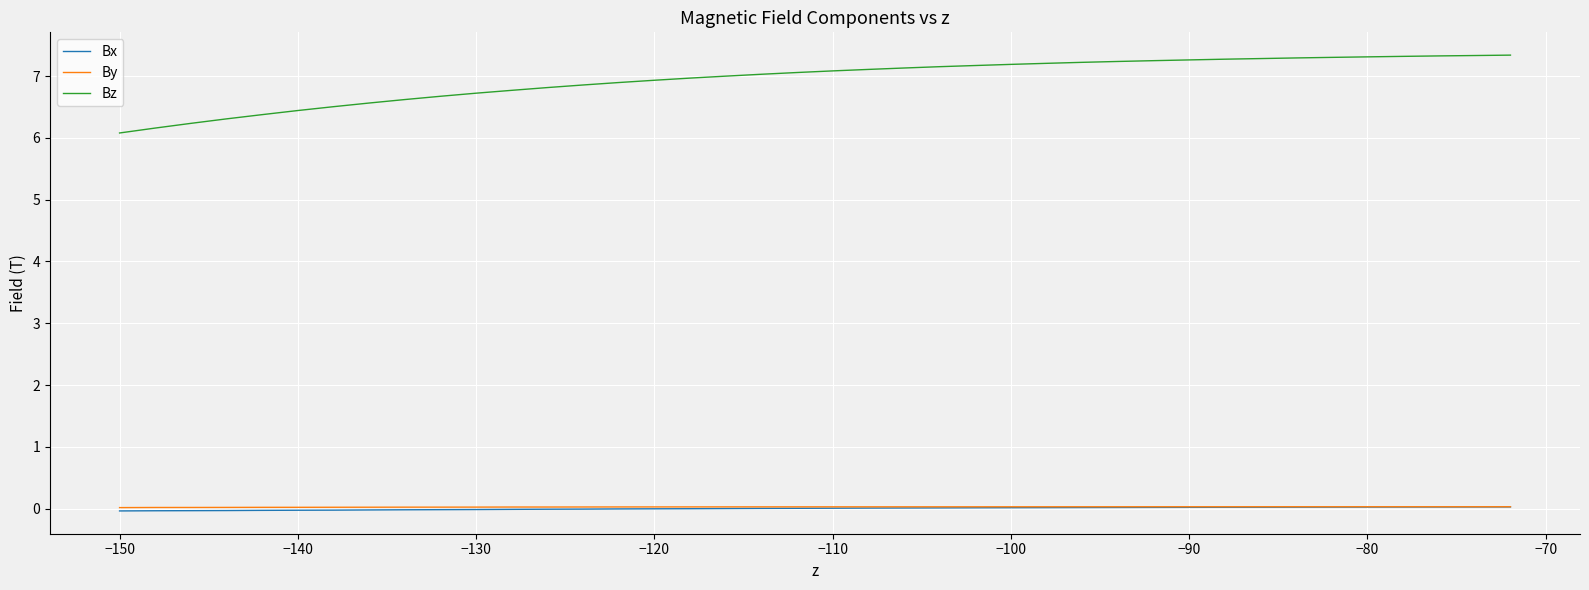

What is the lowest value of the Bz series?

6.1